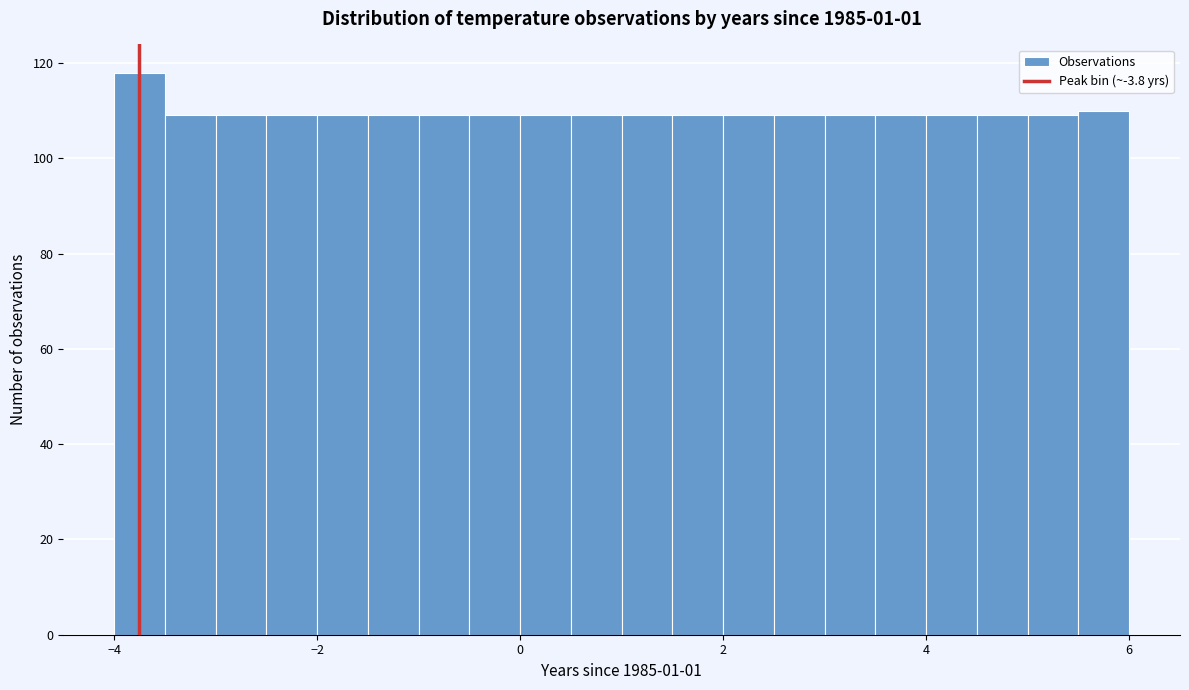

Around what value on the x-axis is the tallest bar? Give the approximate position of its centre, as read against the axis.

-3.8